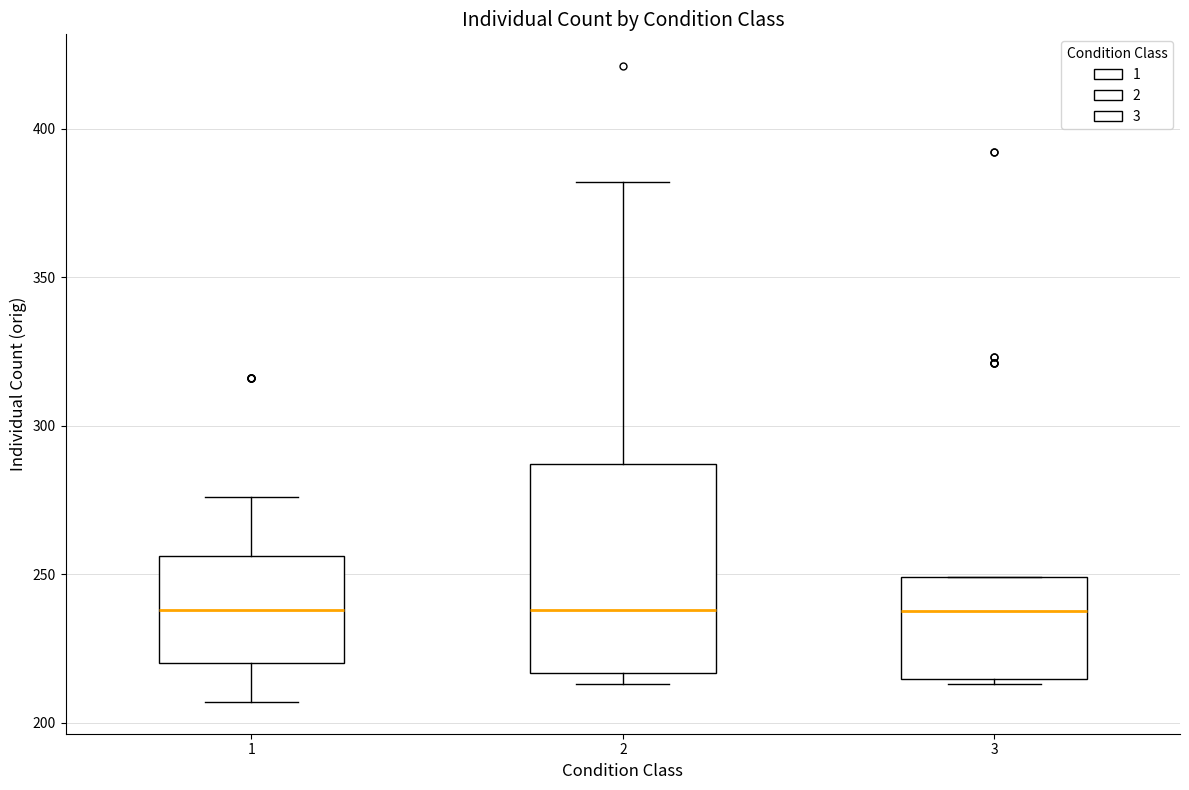

Reading left to right, read every box against the y-axis: the position of its median line, the range the box covers, and the ends of its whiskers. The values are not printed on the chart, so give them approximately, as read against the axis.

1: median 240, box 220 to 255, whiskers 205 to 275
2: median 240, box 215 to 285, whiskers 215 (just below the box's lower edge) to 380
3: median 240, box 215 to 250, whiskers 215 (just below the box's lower edge) to 250